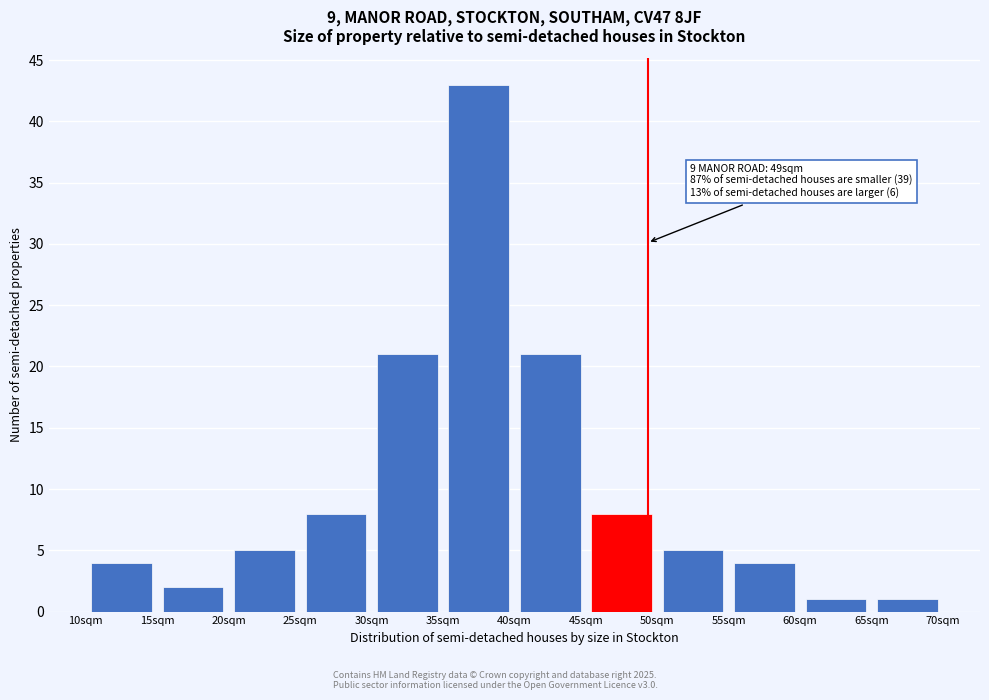

Over which range of the x-axis is the bar tallest?

35 to 40